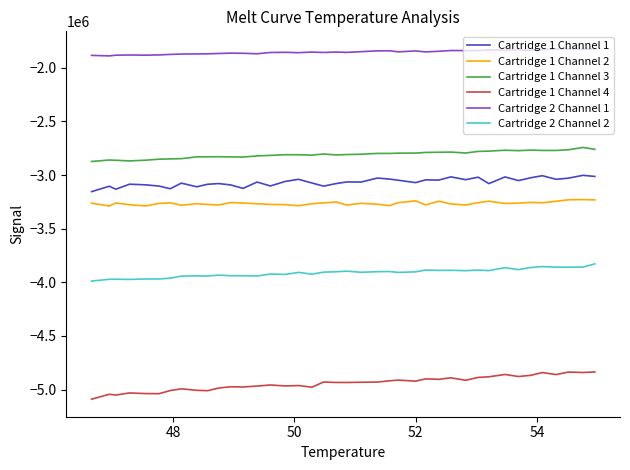

True or false: Cartridge 2 Channel 1 and Cartridge 1 Channel 1 intersect in this chart.

False